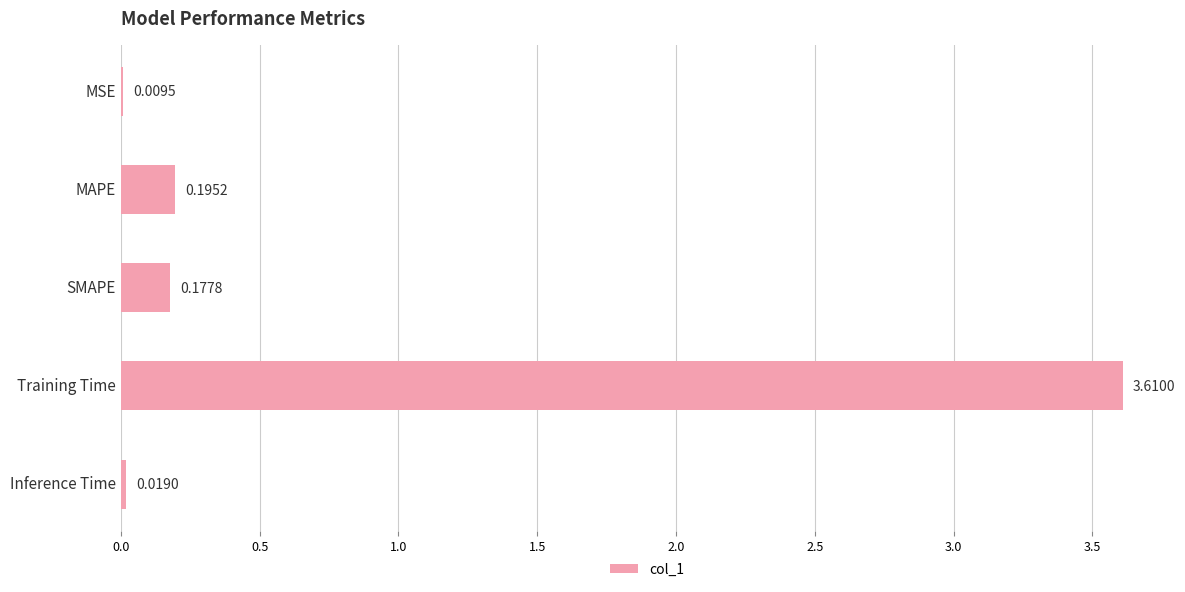

Which has a higher value, SMAPE or MSE?

SMAPE